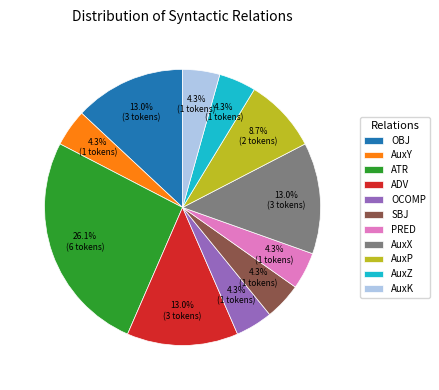

Which category has the biggest portion of the pie?

ATR